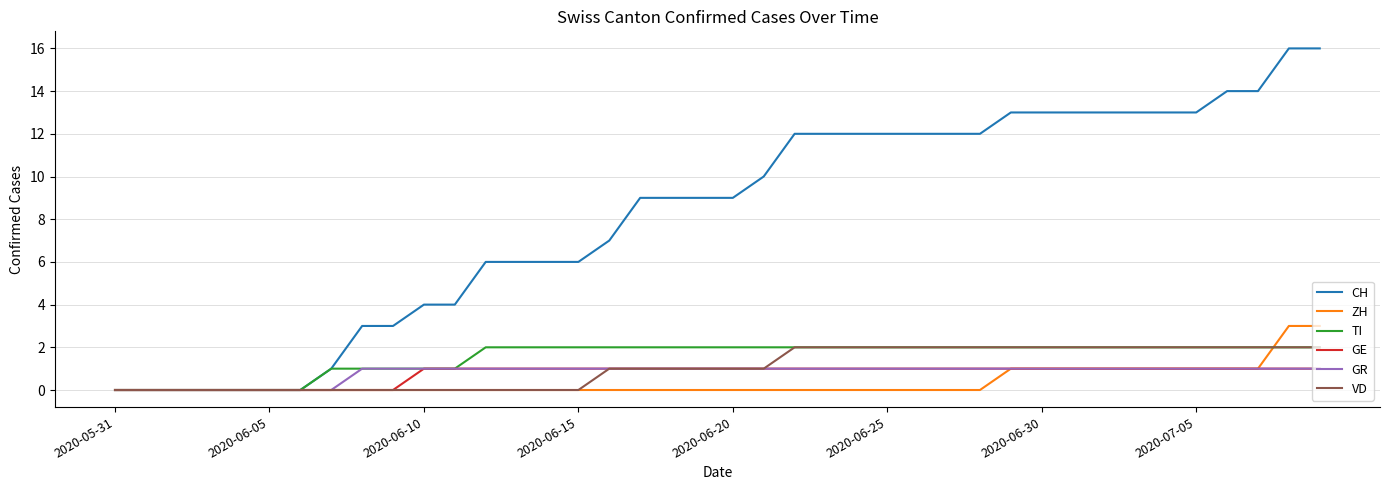

Which series has the largest range (max minus min)?

CH